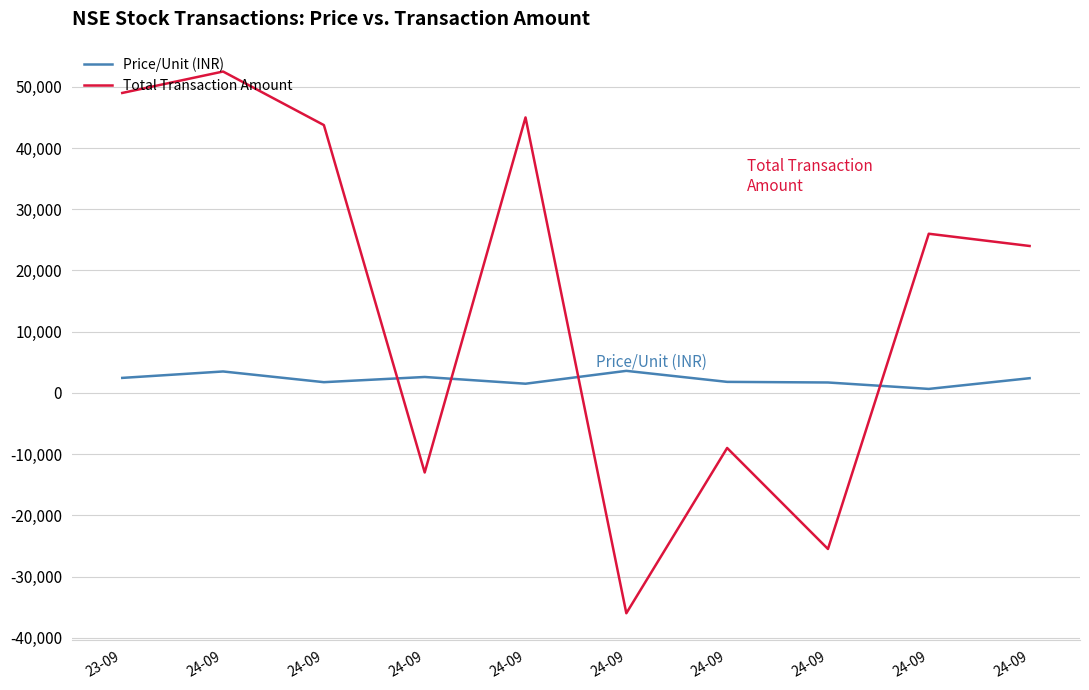

True or false: Price/Unit (INR) has more than 1 points higher than both neighbors.

True